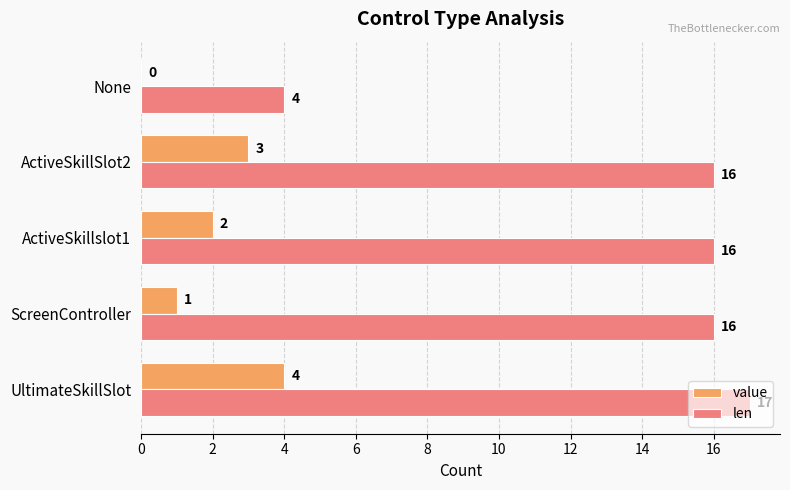

What is the maximum value for value?

4